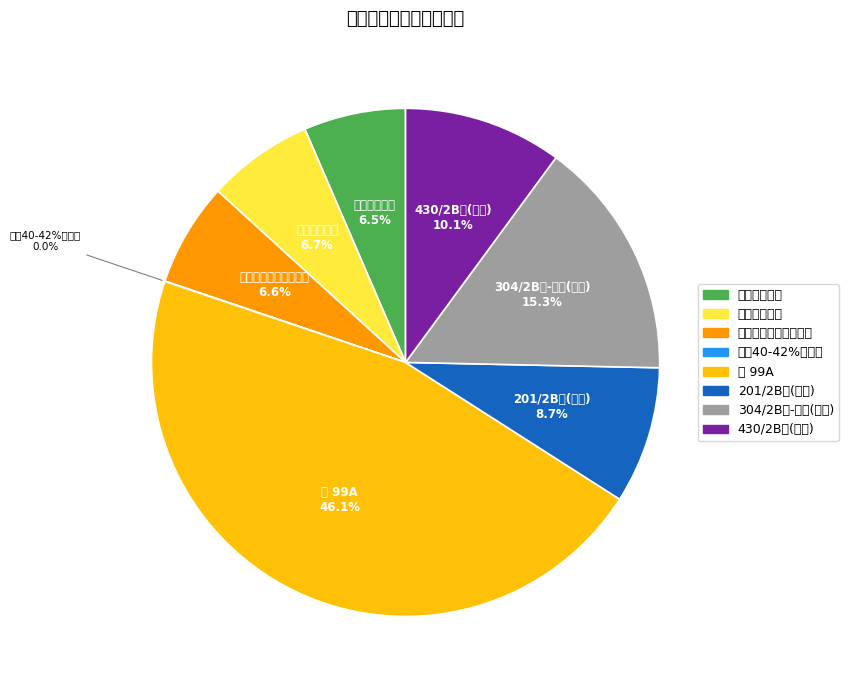

Which category has the smallest portion of the pie?

南非40-42%铬精粉